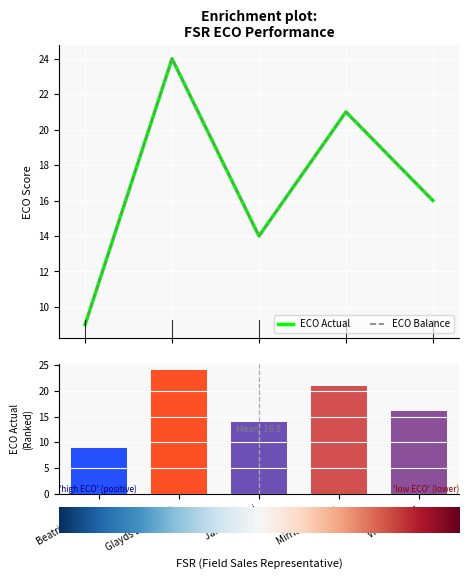

What are all the series names shown in the legend?

ECO Actual, ECO Balance